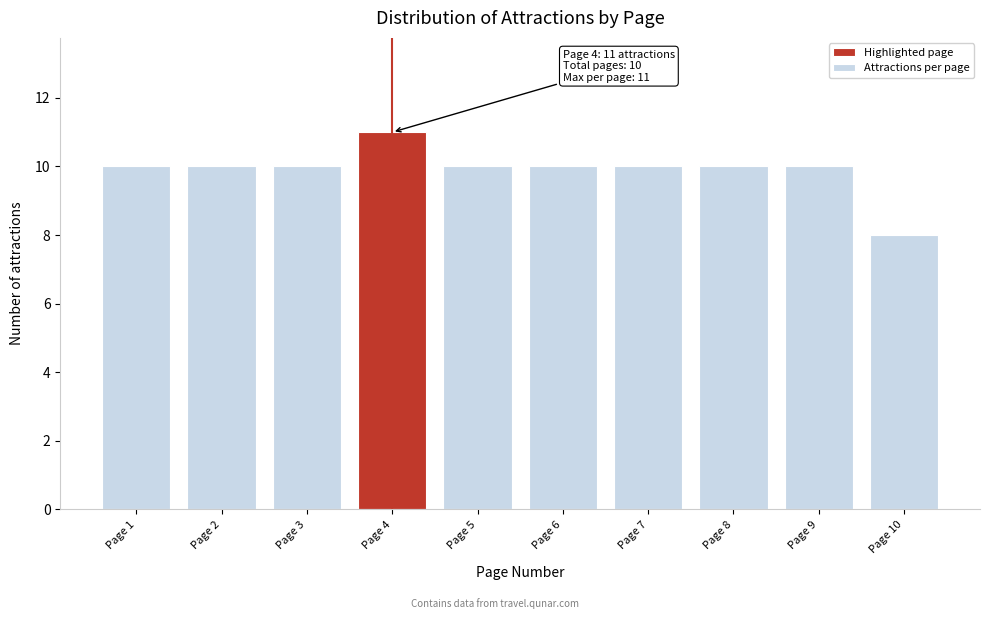

Reading right to left, what are all the values shown in this chart?

Page 10=8	Page 9=10	Page 8=10	Page 7=10	Page 6=10	Page 5=10	Page 4=11	Page 3=10	Page 2=10	Page 1=10